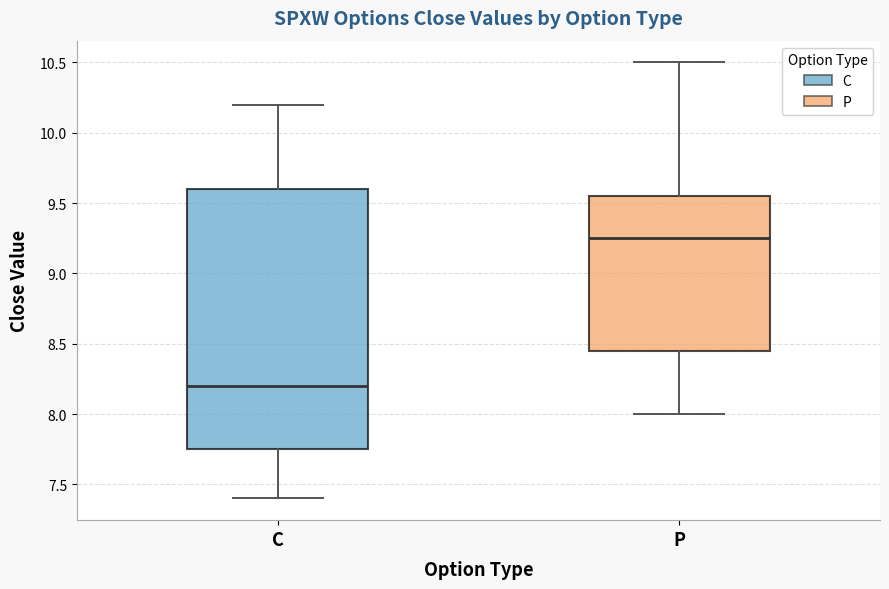

Which box has the highest median line?

P